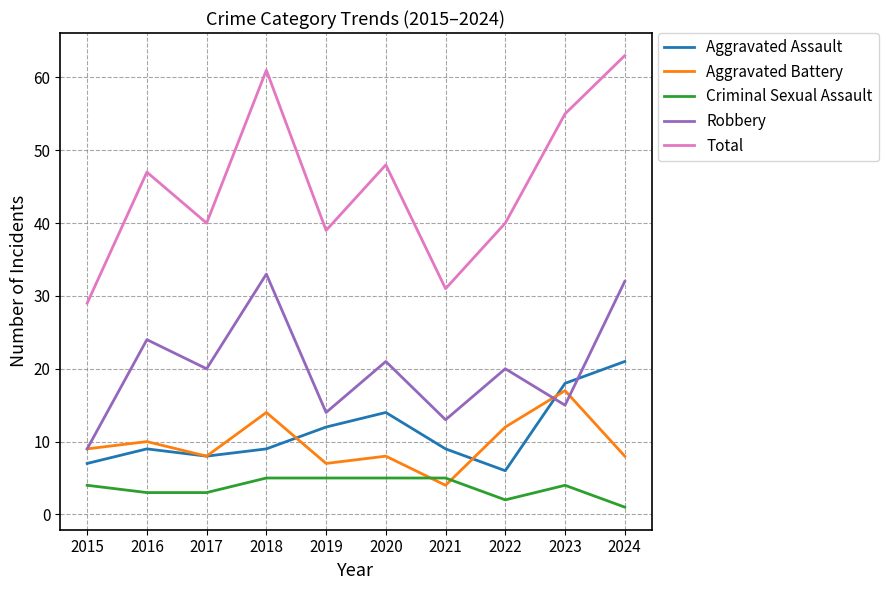

Rank the series by their maximum value, from lowest to highest.

Criminal Sexual Assault, Aggravated Battery, Aggravated Assault, Robbery, Total